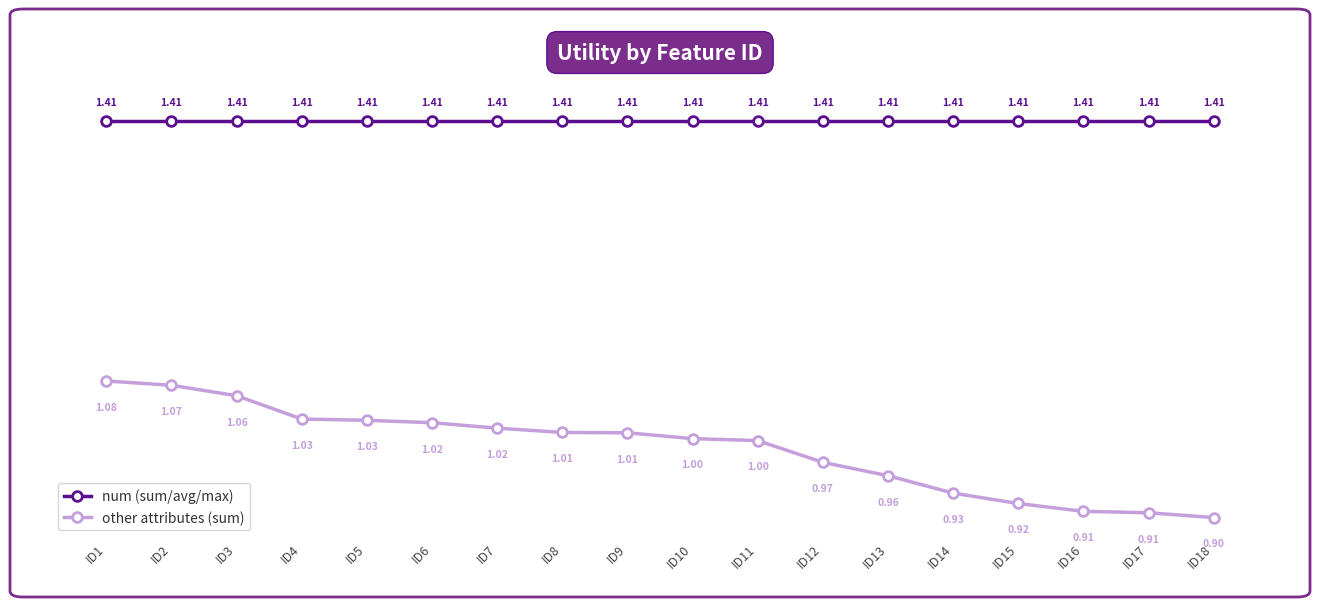

At ID2, list the series in order from largest to smallest.

num (sum/avg/max), other attributes (sum)